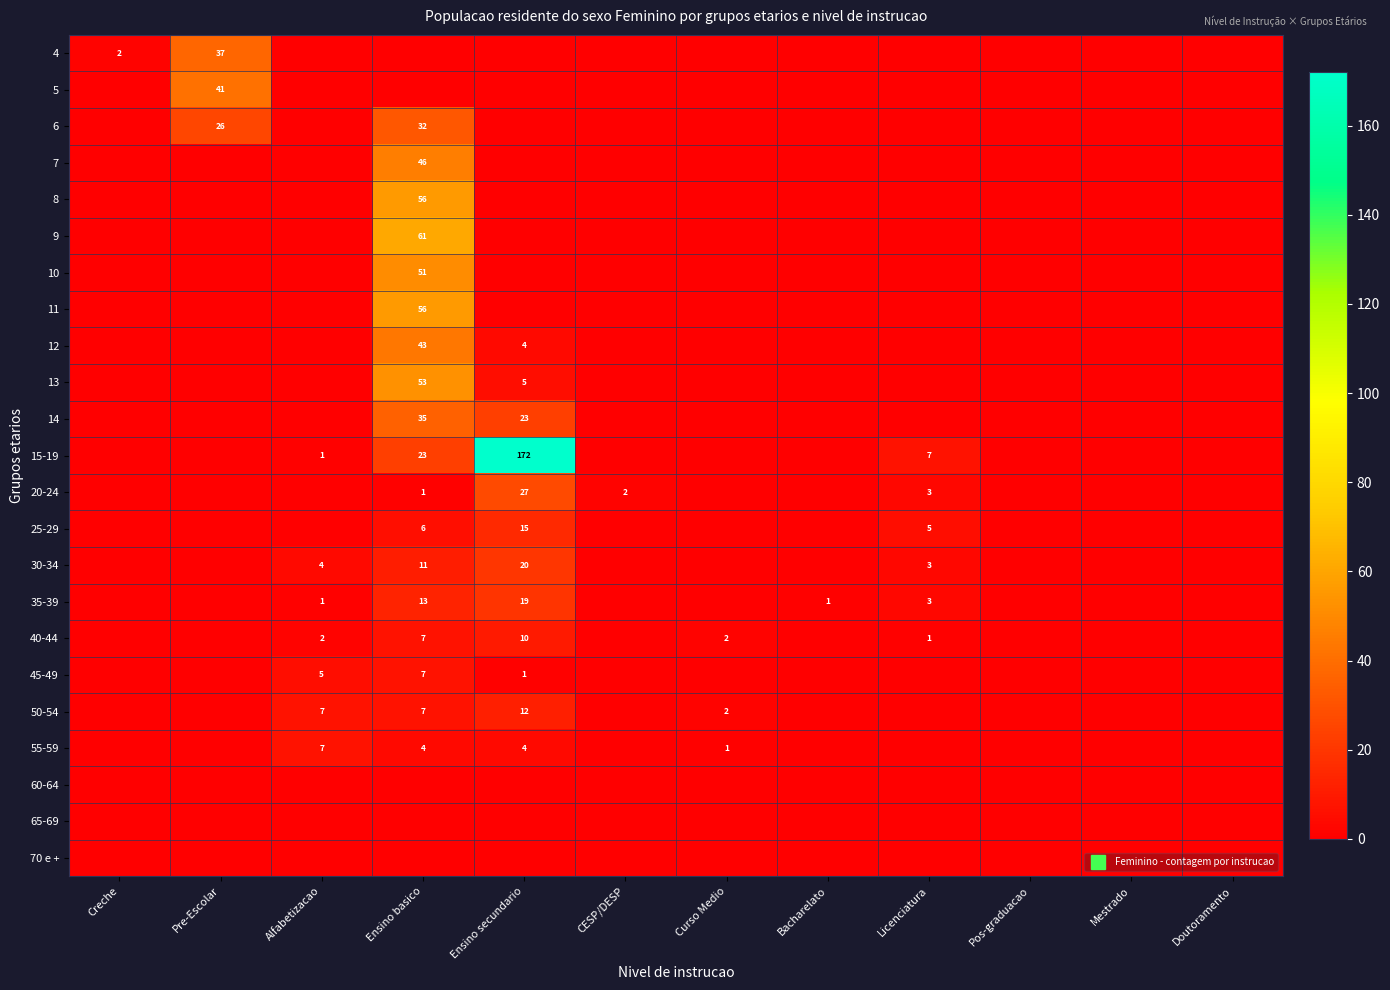

What is the spread (max minus min) of values at CESP/DESP?

2